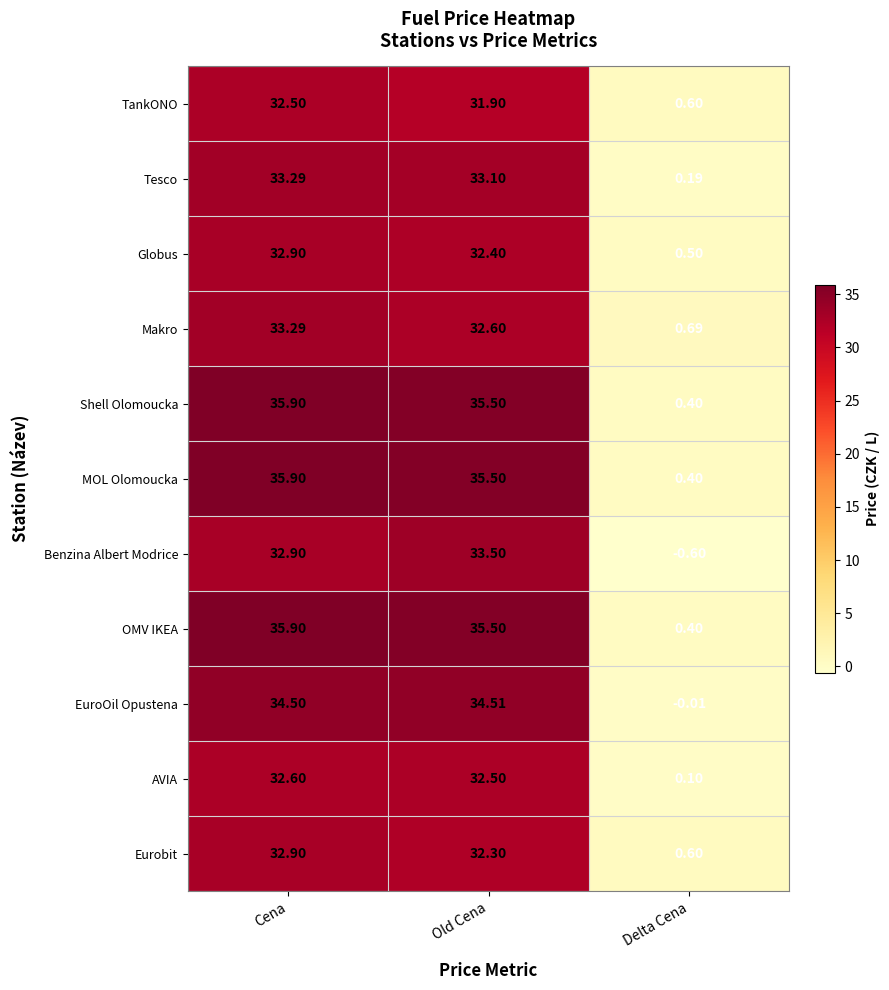

At which label is Eurobit closest to 16?

Delta Cena